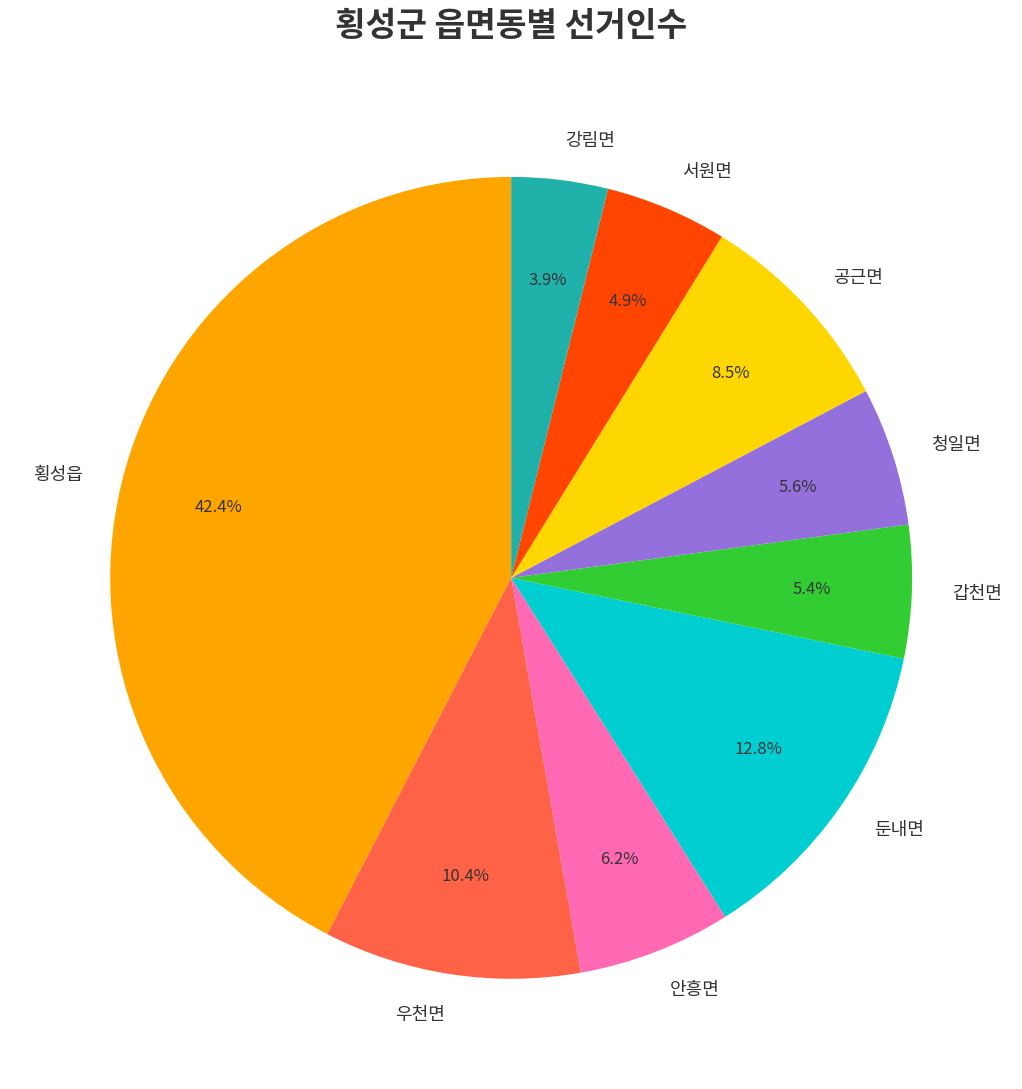

To the nearest percent, what percentage of the pie is 둔내면?

13%